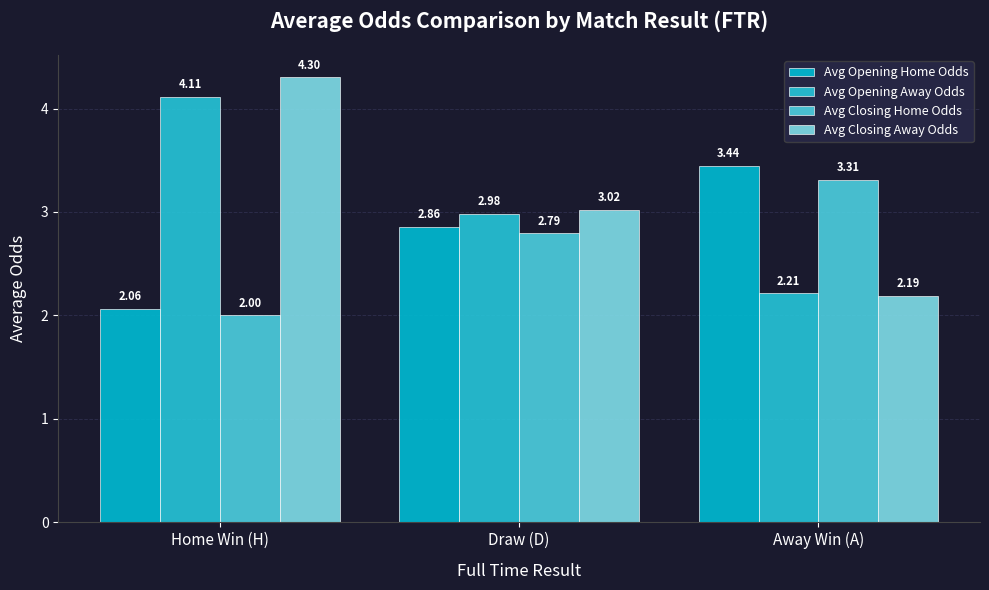

Which label corresponds to the largest value in the chart?

Home Win (H)